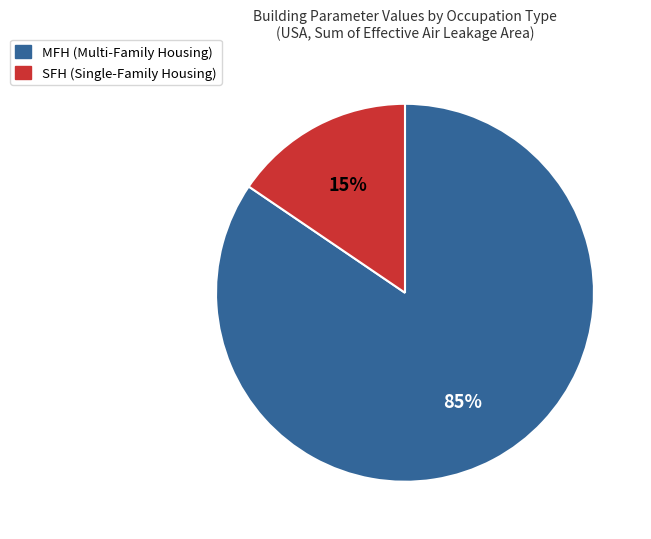

What percentage is the MFH slice, to the nearest percent?

85%